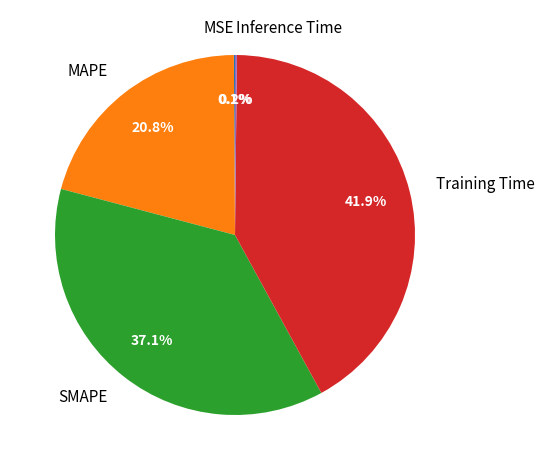

Approximately how many times larger is the value at SMAPE compared to Training Time?

0.9